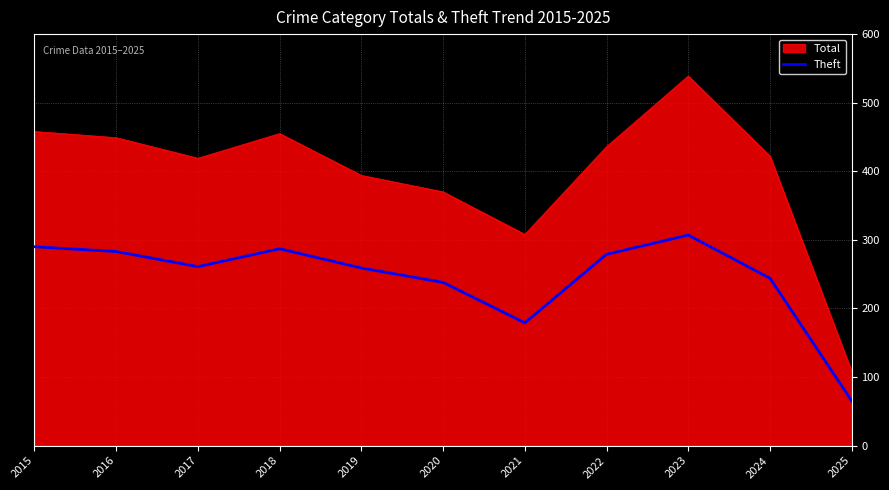

What is the spread (max minus min) of values at 2017?

158